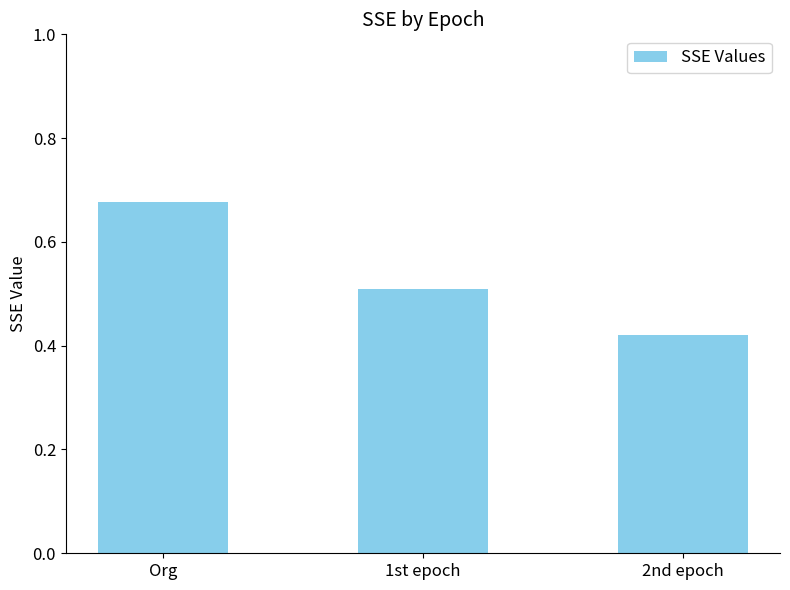

Between 2nd epoch and 1st epoch, which is larger?

1st epoch